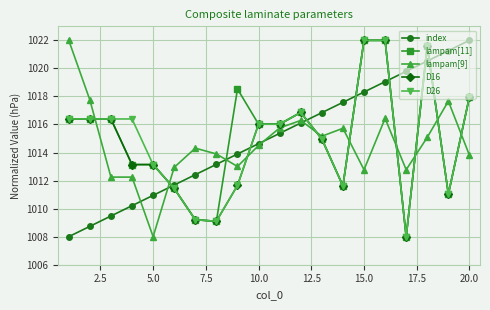

At how many categories does at least one series exceed 1012?

20